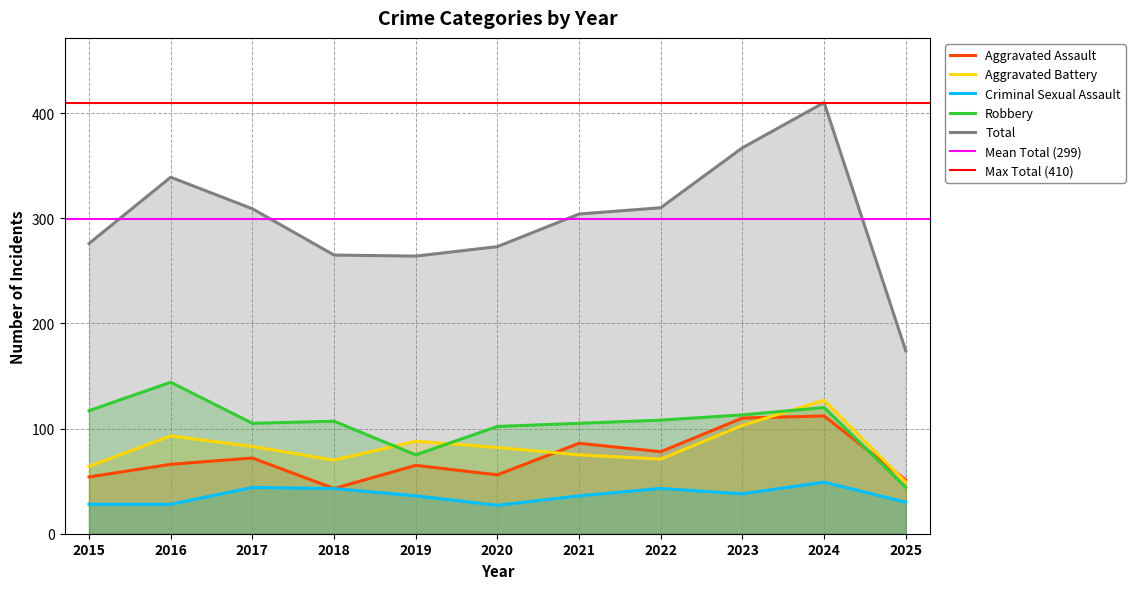

What is the minimum value for Robbery?

44